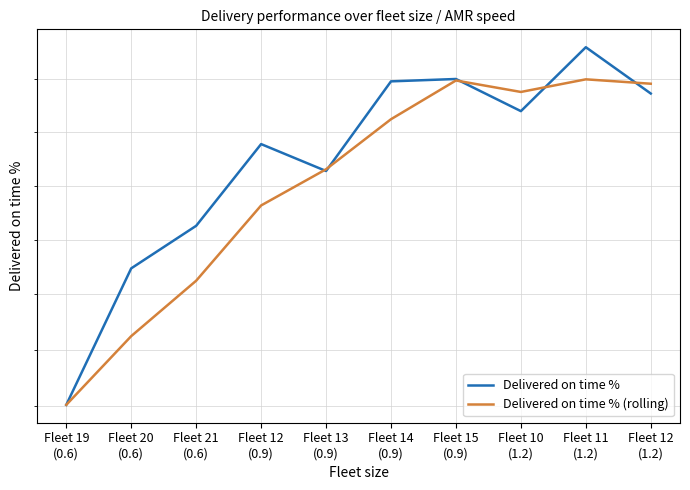

What is the difference between the Delivered on time % (rolling) values at Fleet 10
(1.2) and Fleet 21
(0.6)?

3.5